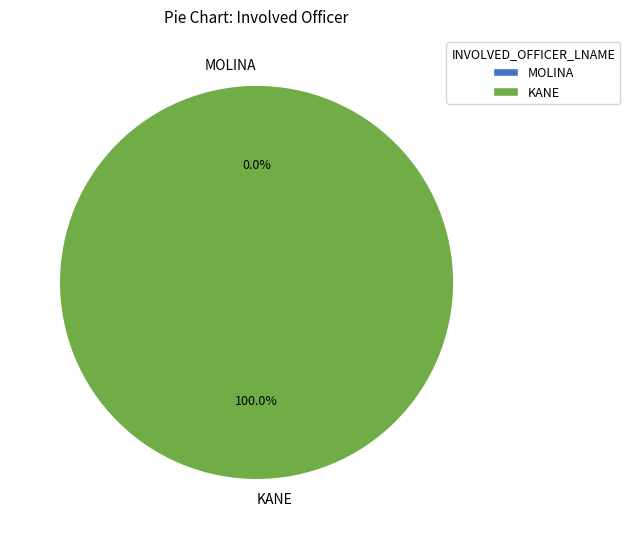

What is the largest slice in the pie chart?

KANE